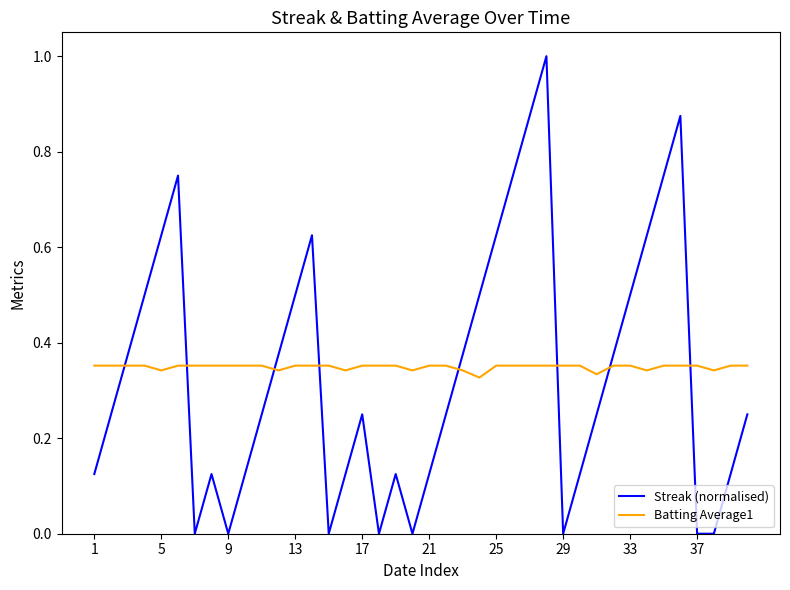

What is the difference between the maximum and minimum values in the Streak (normalised) series?

1.0